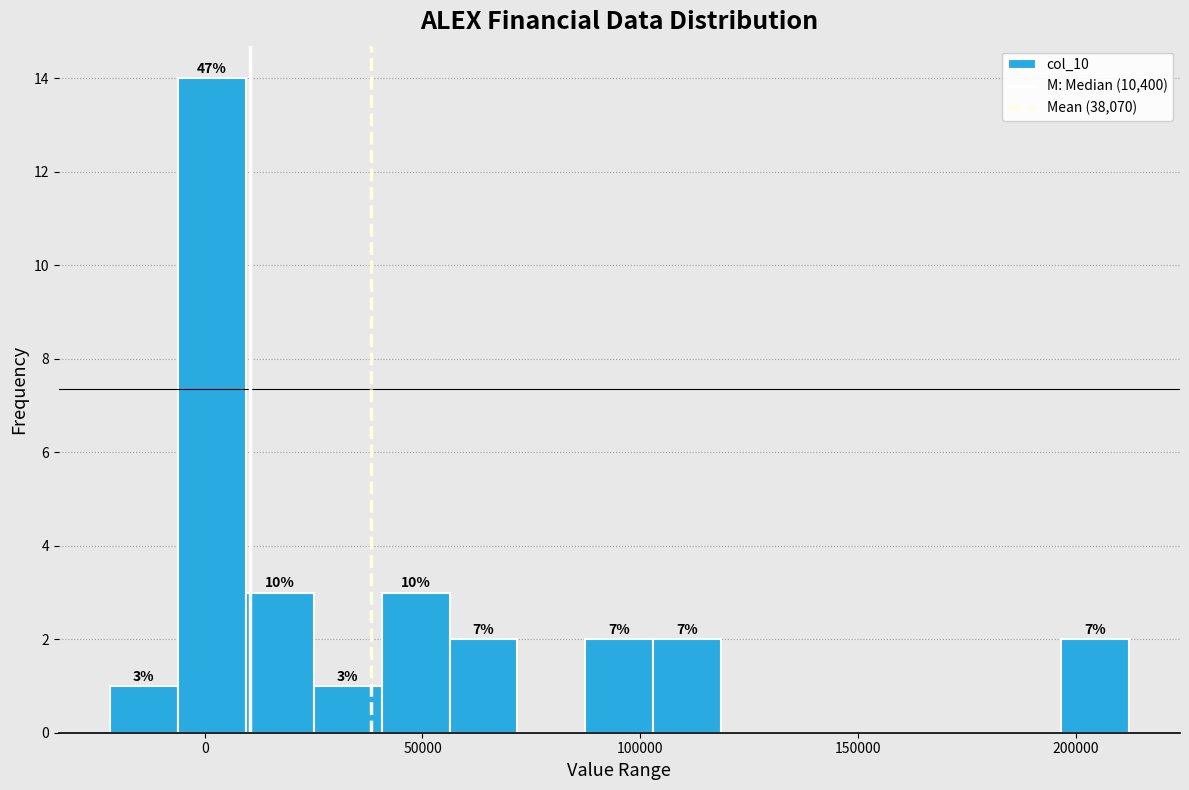

Read against the x-axis, roughly where is the centre of the tallest bar?

0